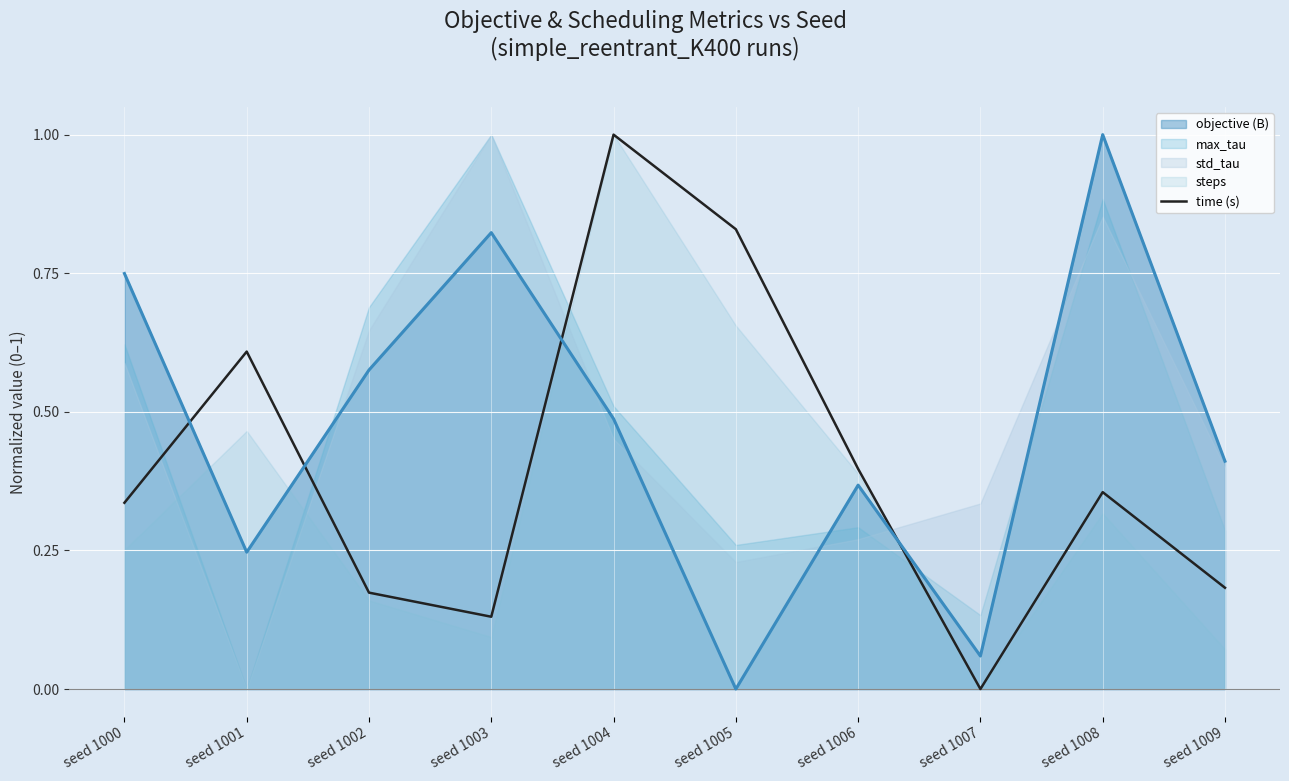

What is the maximum value shown in the chart?

1.0